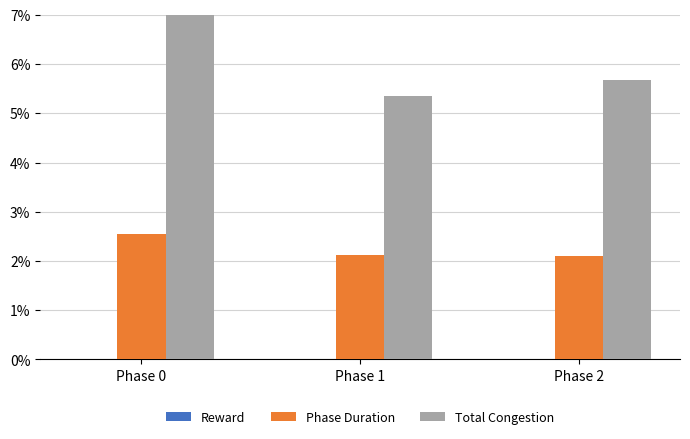

What value does the Total Congestion series have at Phase 1?

5.3